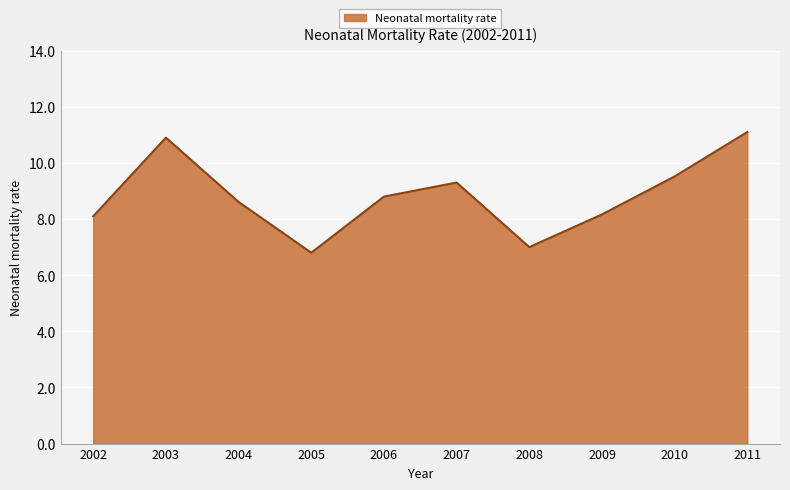

What is the greatest value displayed?

11.1